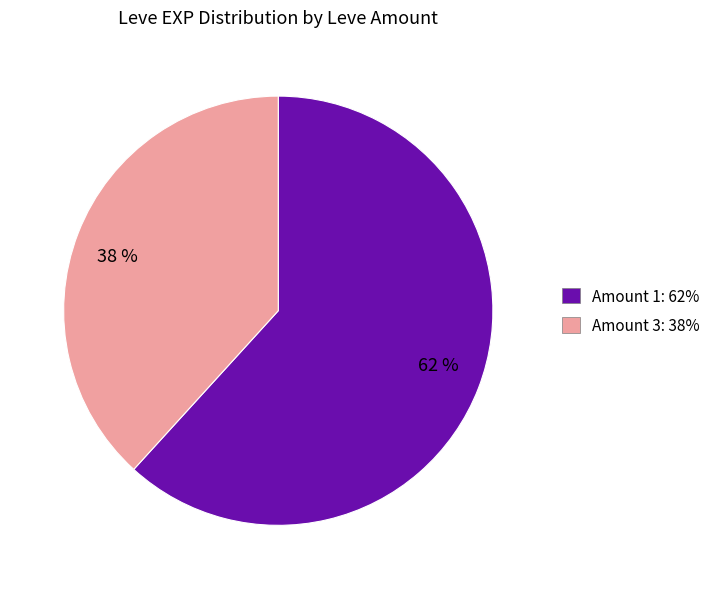

To the nearest percent, what is the difference between the largest and smallest slice percentages?

24%